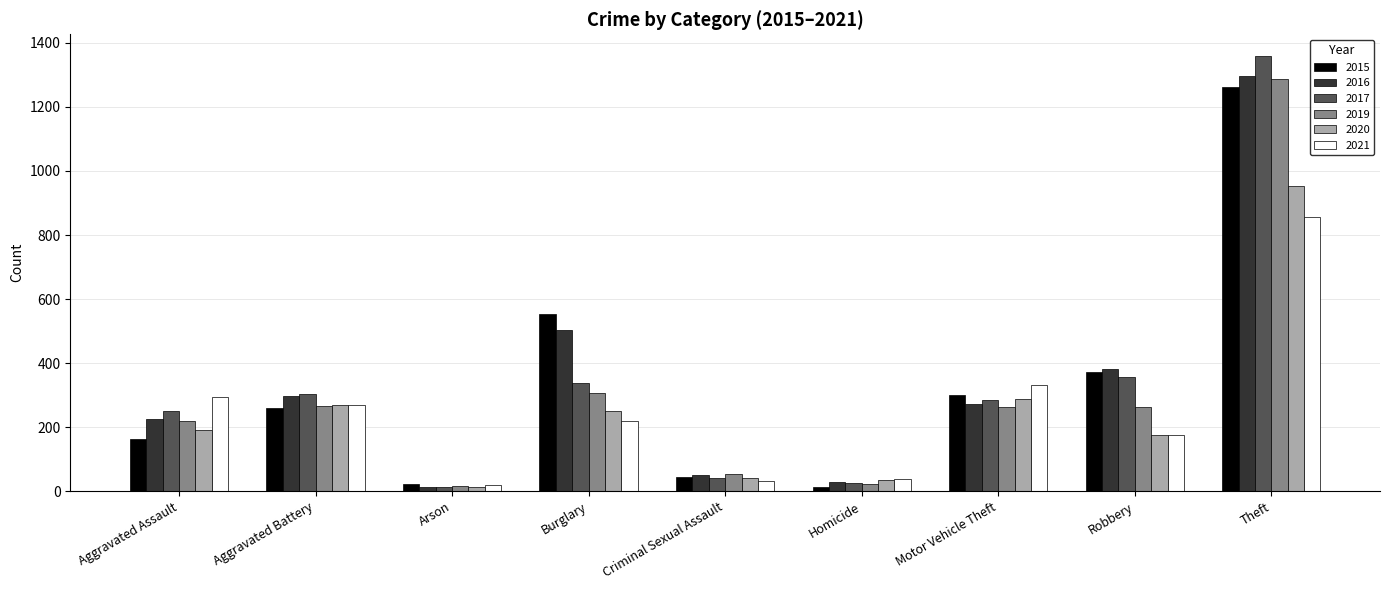

What is the value of the 2016 bar at the 8th from the left?

381